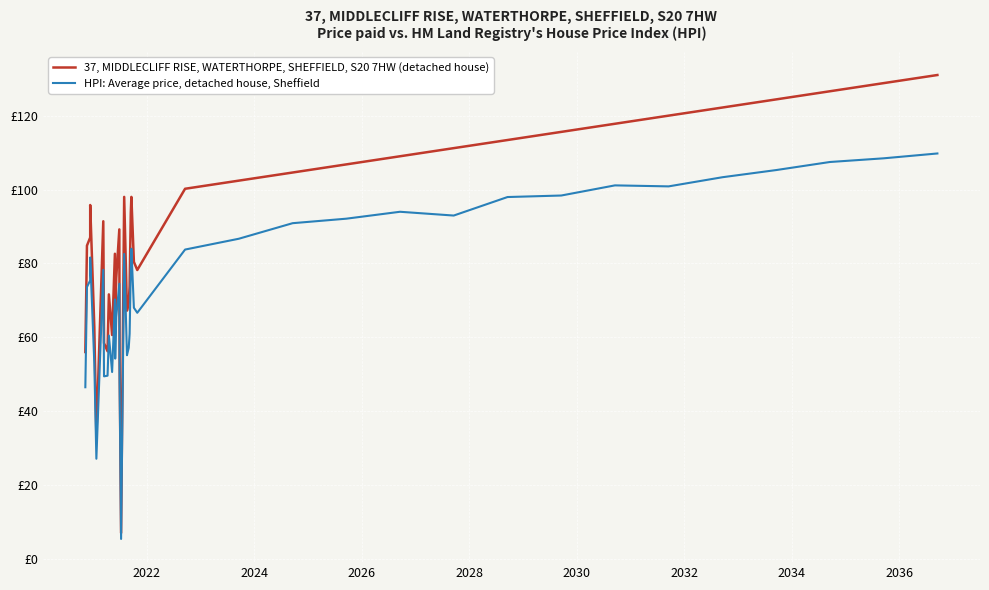

The 37, MIDDLECLIFF RISE, WATERTHORPE, SHEFFIELD, S20 7HW (detached house) series shows 82.6 at 11. True or false?

True